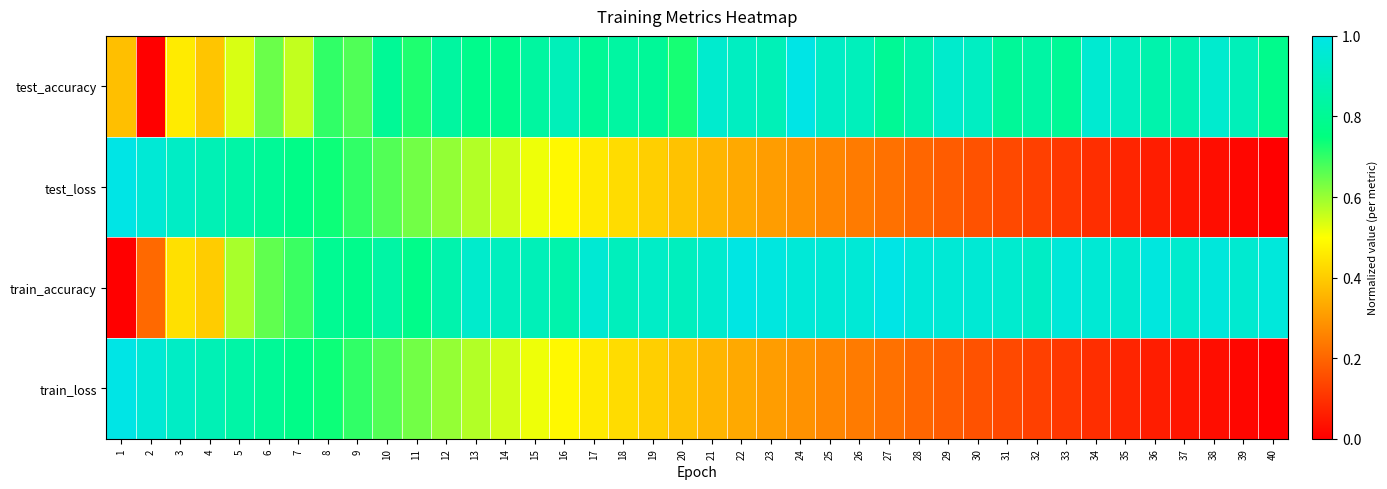

Reading right to left, extract all data points from this chart.

test_accuracy: 40=0.8	39=0.9	38=0.9	37=0.9	36=0.9	35=0.9	34=0.9	33=0.8	32=0.8	31=0.8	30=0.9	29=0.9	28=0.9	27=0.8	26=0.9	25=0.9	24=1.0	23=0.9	22=0.9	21=0.9	20=0.7	19=0.8	18=0.8	17=0.8	16=0.9	15=0.8	14=0.8	13=0.8	12=0.8	11=0.7	10=0.8	9=0.7	8=0.7	7=0.6	6=0.6	5=0.5	4=0.4	3=0.5	2=0.0	1=0.4
test_loss: 40=0.0	39=0.0	38=0.0	37=0.0	36=0.1	35=0.1	34=0.1	33=0.1	32=0.1	31=0.1	30=0.2	29=0.2	28=0.2	27=0.2	26=0.2	25=0.3	24=0.3	23=0.3	22=0.3	21=0.4	20=0.4	19=0.4	18=0.4	17=0.5	16=0.5	15=0.5	14=0.5	13=0.6	12=0.6	11=0.6	10=0.7	9=0.7	8=0.7	7=0.8	6=0.8	5=0.8	4=0.9	3=0.9	2=1.0	1=1.0
train_accuracy: 40=1.0	39=0.9	38=1.0	37=0.9	36=1.0	35=0.9	34=1.0	33=1.0	32=0.9	31=0.9	30=1.0	29=1.0	28=1.0	27=1.0	26=1.0	25=1.0	24=1.0	23=1.0	22=1.0	21=0.9	20=0.9	19=0.9	18=0.9	17=1.0	16=0.9	15=0.9	14=0.9	13=0.9	12=0.9	11=0.8	10=0.8	9=0.8	8=0.8	7=0.7	6=0.7	5=0.6	4=0.4	3=0.4	2=0.2	1=0.0
train_loss: 40=0.0	39=0.0	38=0.0	37=0.0	36=0.1	35=0.1	34=0.1	33=0.1	32=0.1	31=0.1	30=0.2	29=0.2	28=0.2	27=0.2	26=0.2	25=0.3	24=0.3	23=0.3	22=0.3	21=0.4	20=0.4	19=0.4	18=0.4	17=0.5	16=0.5	15=0.5	14=0.5	13=0.6	12=0.6	11=0.6	10=0.7	9=0.7	8=0.7	7=0.8	6=0.8	5=0.8	4=0.9	3=0.9	2=1.0	1=1.0